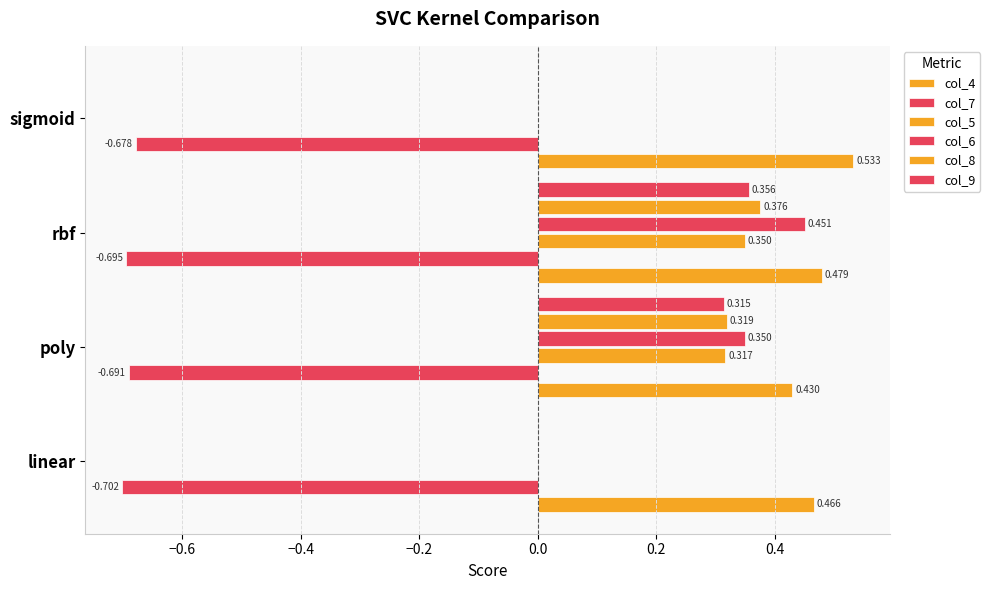

How many series are shown in this chart?

6